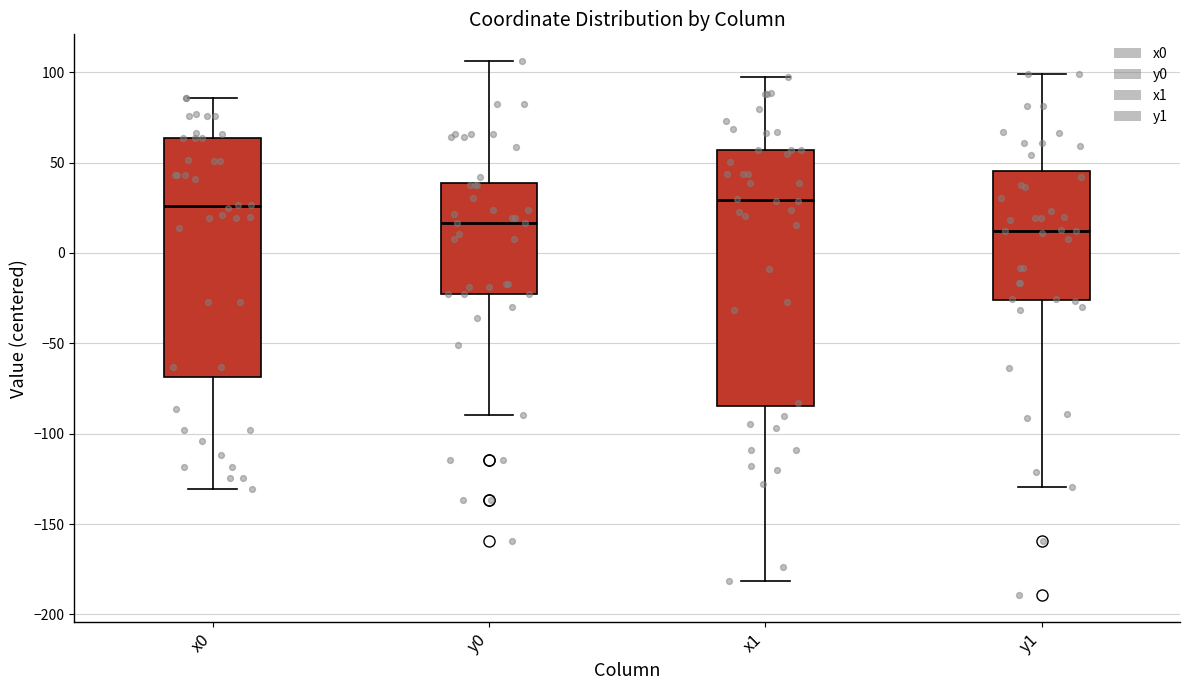

Where does the median line of the box for y1 sit on the y-axis? The values are not printed on the chart, so give them approximately, as read against the axis.

10